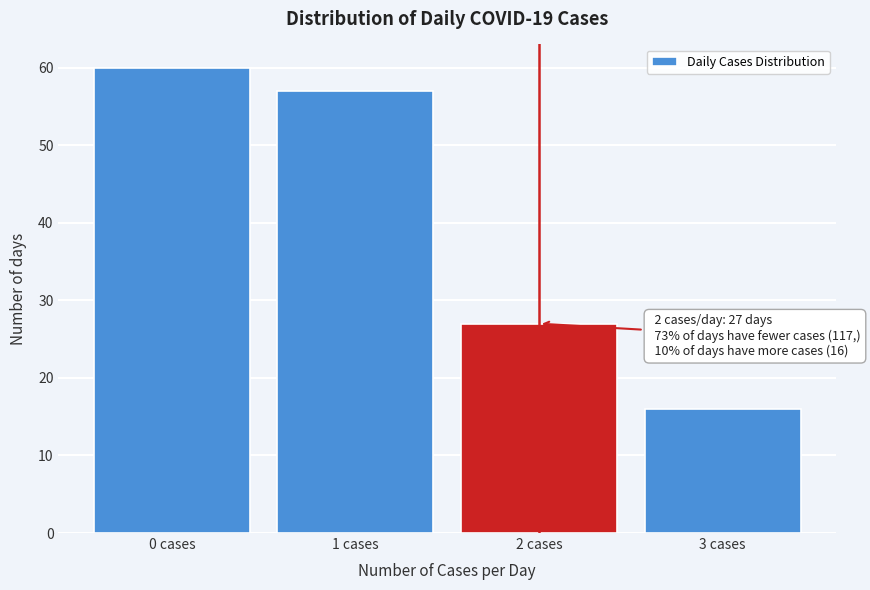

Reading left to right, transcribe all the data shown in this chart.

0 cases=60	1 cases=57	2 cases=27	3 cases=16